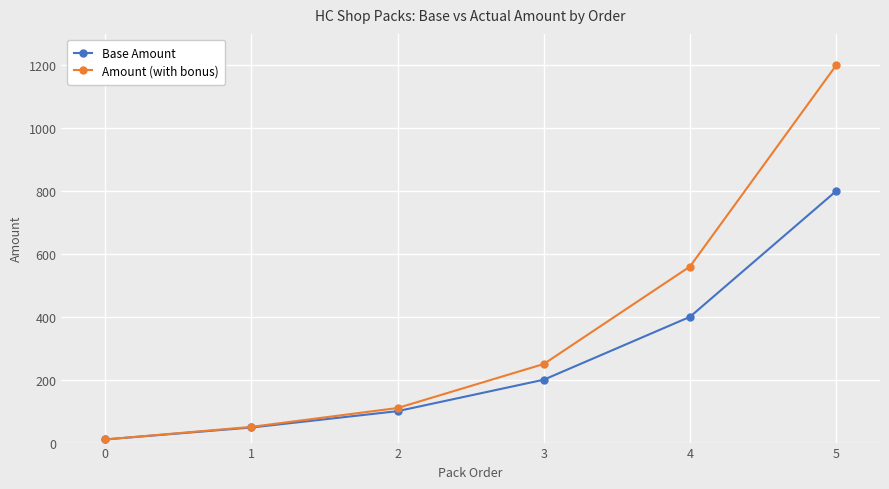

Reading right to left, transcribe all the data shown in this chart.

Base Amount: 800	400	200	100	48	10
Amount (with bonus): 1200	560	250	110	50	10